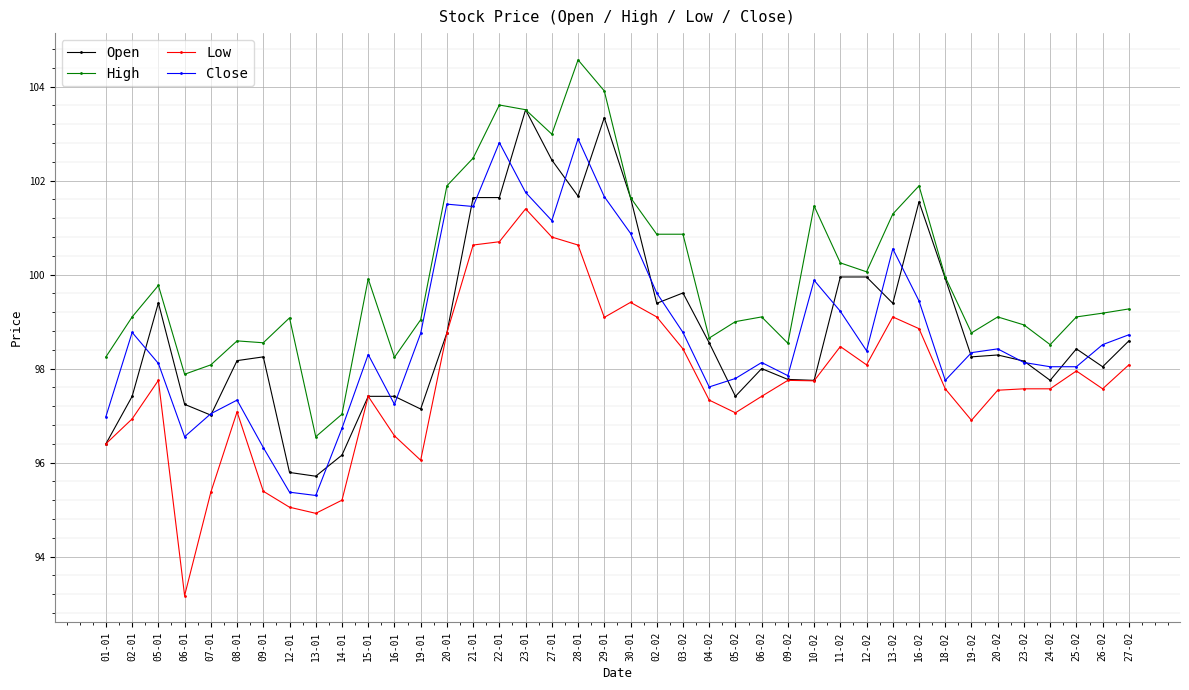

What position from the right is 28-01?

22